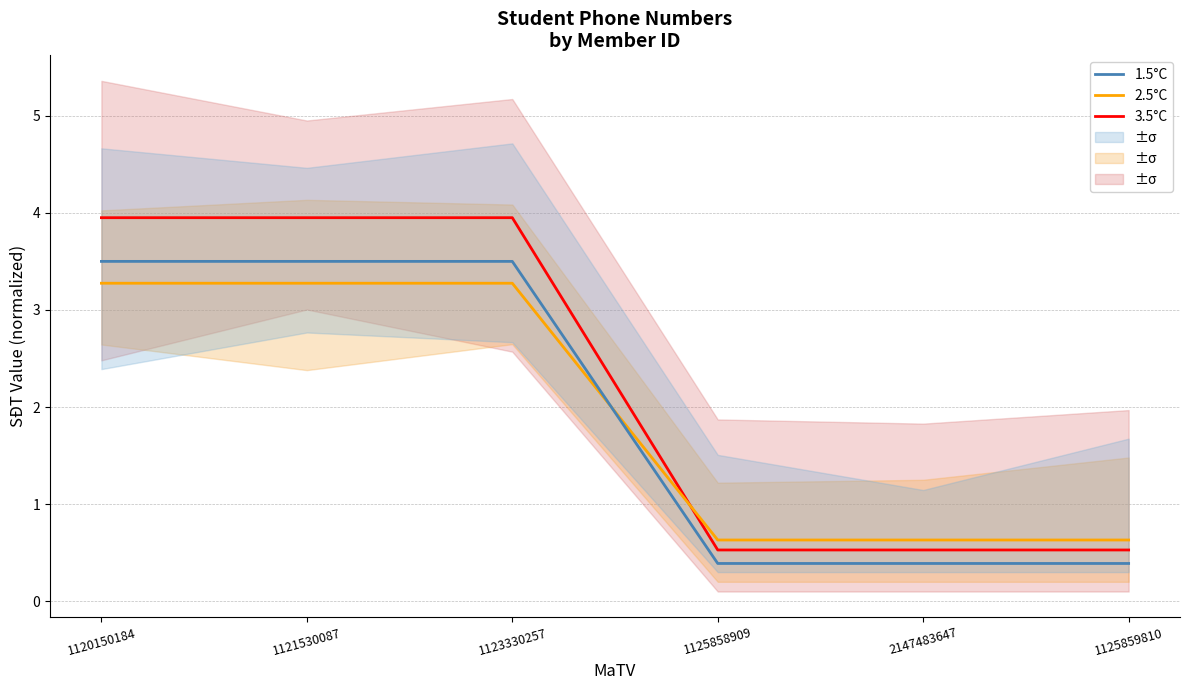

The value of 1.5°C at 1125859810 is 0.4. True or false?

True